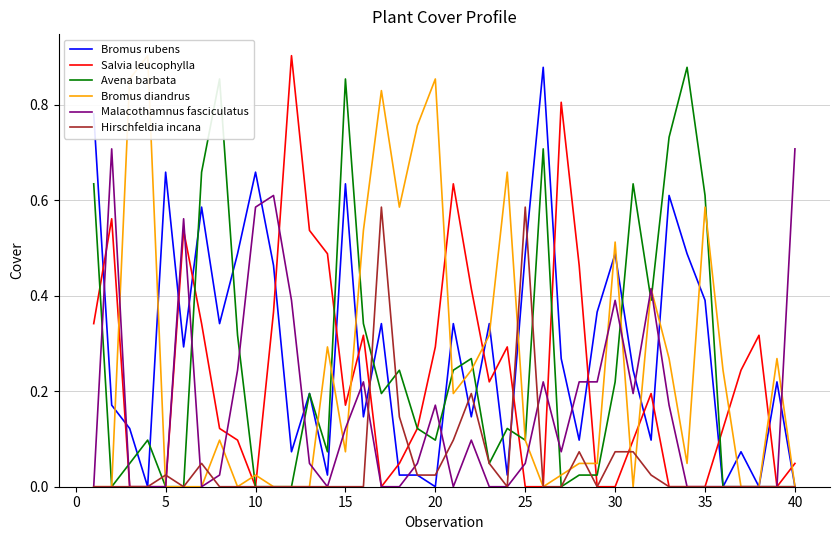

Is the value of Bromus rubens at 25 greater than the value of Malacothamnus fasciculatus at 15?

Yes